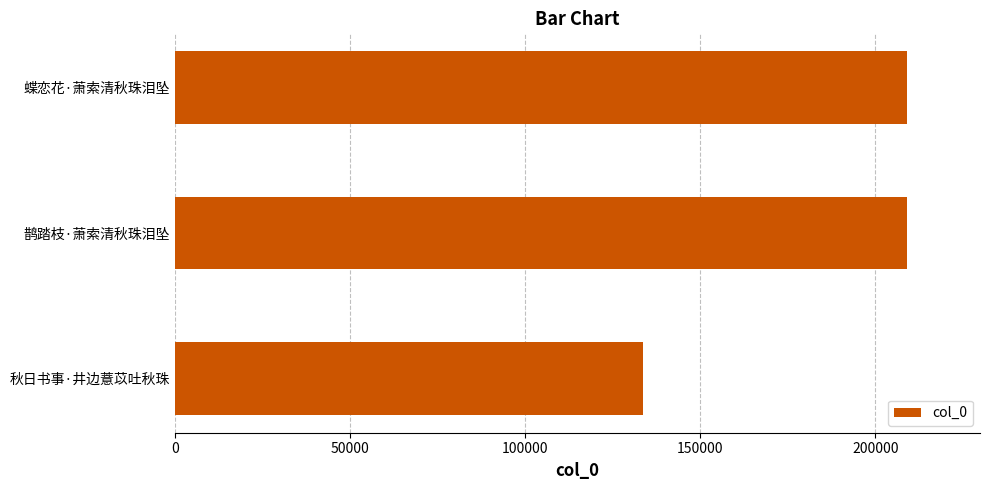

What is the maximum value shown in the chart?

208961